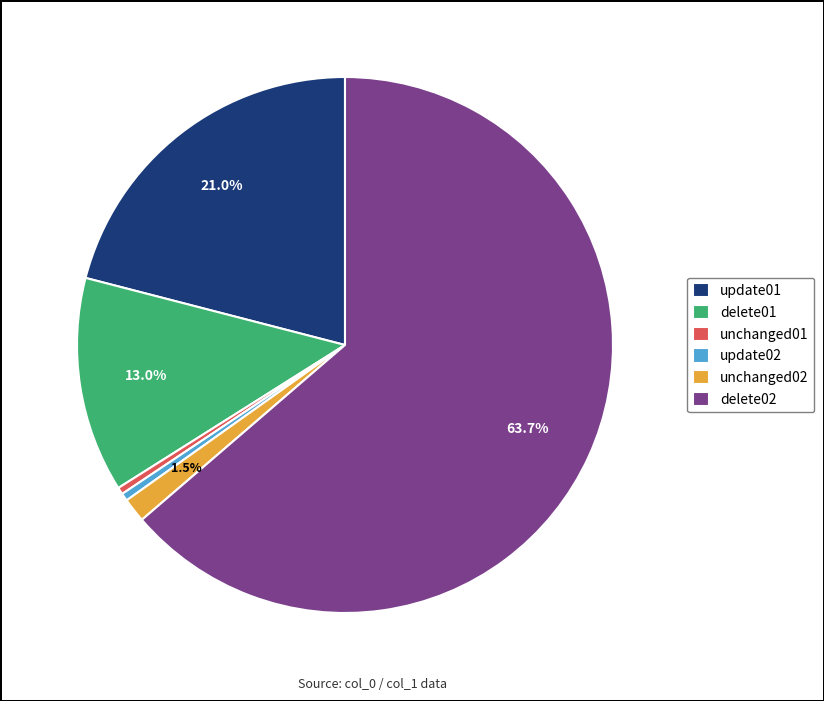

The update01 slice represents 21% of the pie. True or false?

True